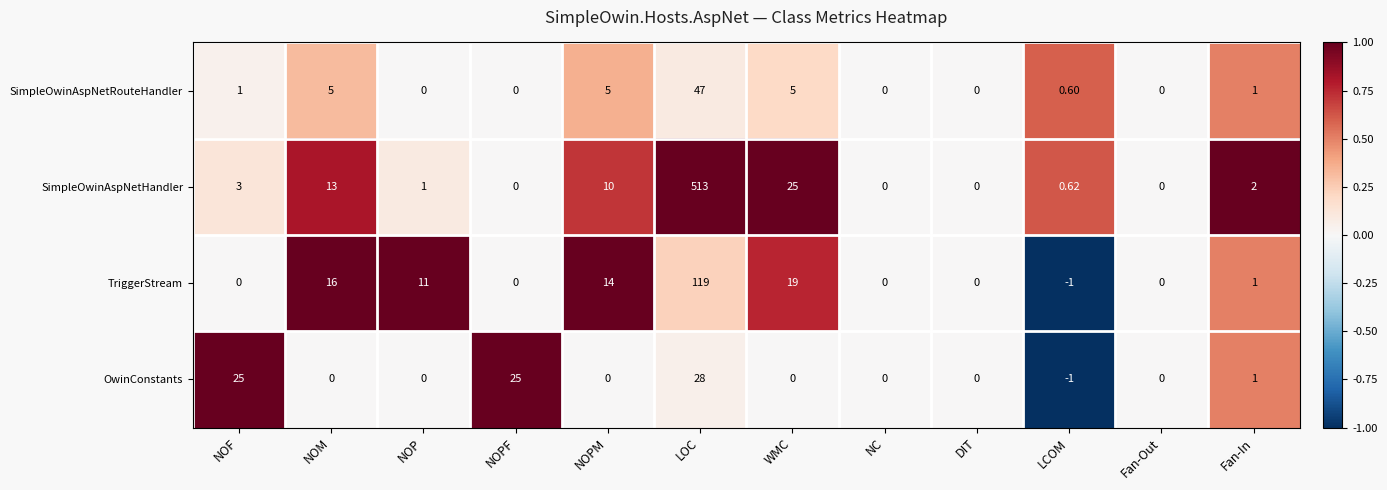

Which series has the largest total across all categories?

SimpleOwinAspNetHandler